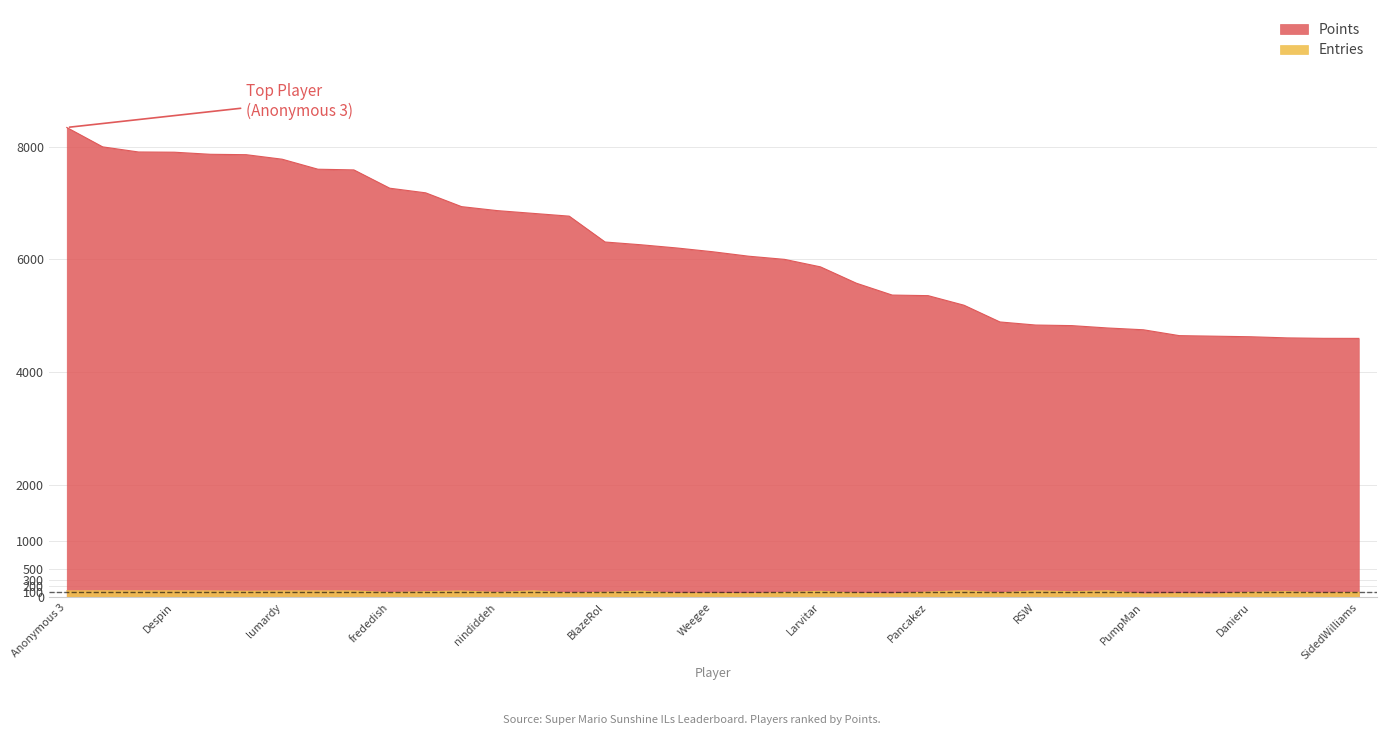

At which label is Entries closest to 88?

BlazeRol